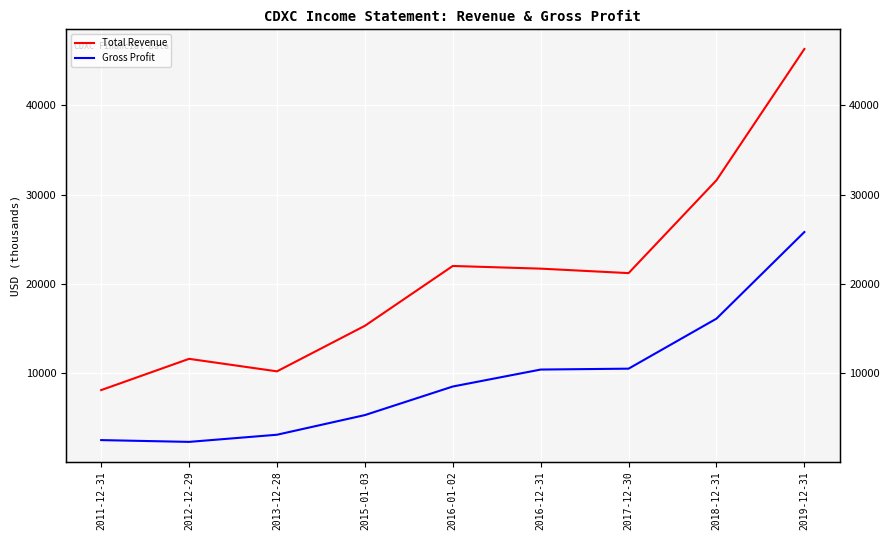

At which category is the sum across all series the highest?

2019-12-31